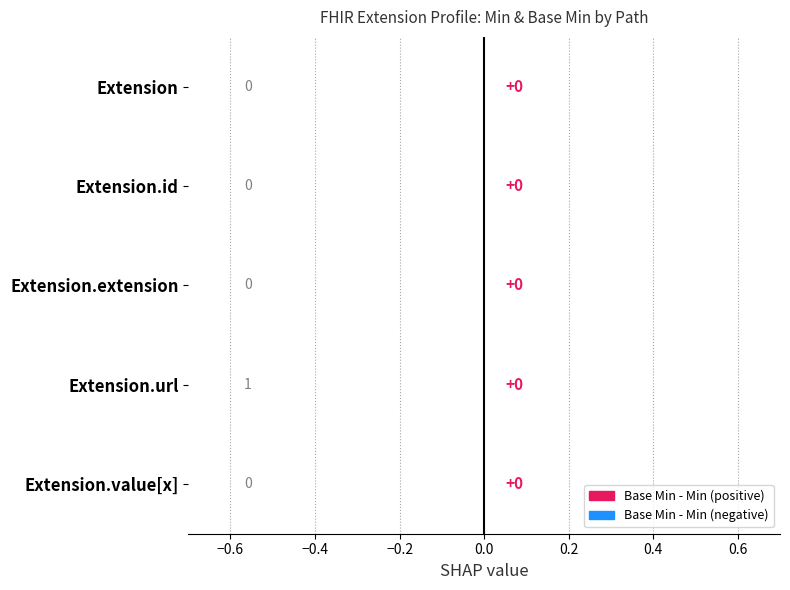

Which series has the largest total across all categories?

Min